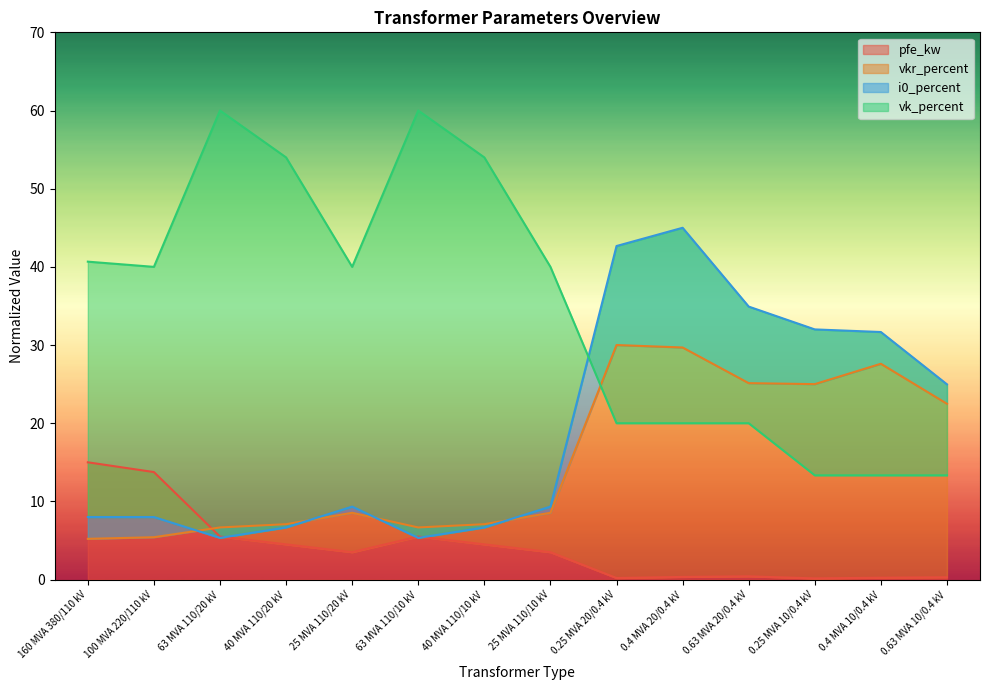

How many values in the pfe_kw series exceed 3?

8